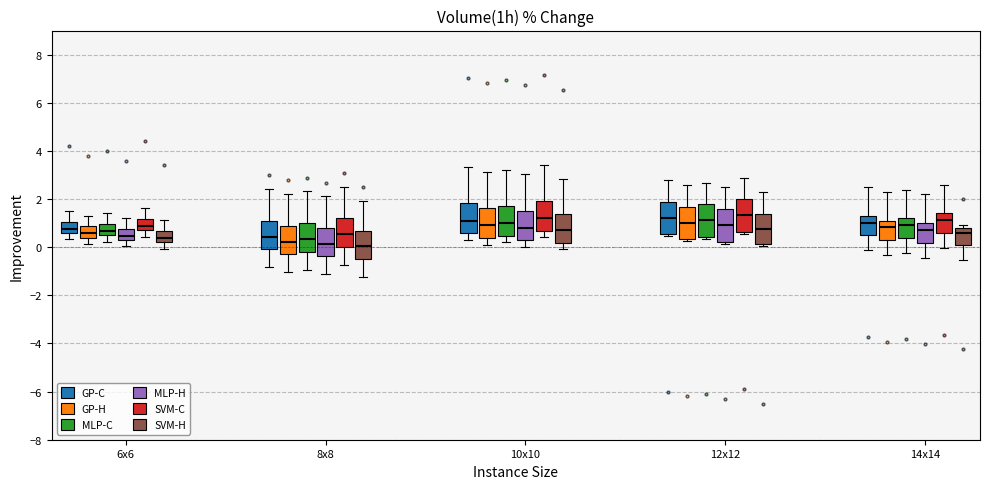

Reading left to right, read every box against the y-axis: the position of its median line, the range the box covers, and the ends of its whiskers. The values are not printed on the chart, so give them approximately, as read against the axis.

6x6 (GP-C): median 0.8, box 0.6 to 1.0, whiskers 0.4 to 1.6
6x6 (GP-H): median 0.6, box 0.4 to 0.8, whiskers 0.2 to 1.4
6x6 (MLP-C): median 0.6, box 0.4 to 1.0, whiskers 0.2 to 1.4
6x6 (MLP-H): median 0.4, box 0.2 to 0.8, whiskers 0.0 to 1.2
6x6 (SVM-C): median 0.8, box 0.6 to 1.2, whiskers 0.4 to 1.6
6x6 (SVM-H): median 0.4, box 0.2 to 0.6, whiskers 0.0 to 1.2
8x8 (GP-C): median 0.4, box 0.0 to 1.0, whiskers -0.8 to 2.4
8x8 (GP-H): median 0.2, box -0.2 to 0.8, whiskers -1.0 to 2.2
8x8 (MLP-C): median 0.4, box -0.2 to 1.0, whiskers -1.0 to 2.4
8x8 (MLP-H): median 0.2, box -0.4 to 0.8, whiskers -1.2 to 2.2
8x8 (SVM-C): median 0.6, box 0.0 to 1.2, whiskers -0.8 to 2.6
8x8 (SVM-H): median 0.0, box -0.4 to 0.6, whiskers -1.2 to 2.0
10x10 (GP-C): median 1.2, box 0.6 to 1.8, whiskers 0.4 to 3.4
10x10 (GP-H): median 1.0, box 0.4 to 1.6, whiskers 0.2 to 3.2
10x10 (MLP-C): median 1.0, box 0.4 to 1.8, whiskers 0.2 to 3.2
10x10 (MLP-H): median 0.8, box 0.2 to 1.6, whiskers 0.0 to 3.0
10x10 (SVM-C): median 1.2, box 0.6 to 2.0, whiskers 0.4 to 3.4
10x10 (SVM-H): median 0.8, box 0.2 to 1.4, whiskers 0.0 to 2.8
12x12 (GP-C): median 1.2, box 0.6 to 1.8, whiskers 0.4 to 2.8
12x12 (GP-H): median 1.0, box 0.4 to 1.6, whiskers 0.2 to 2.6
12x12 (MLP-C): median 1.2, box 0.4 to 1.8, whiskers 0.4 (just below the box's lower edge) to 2.6
12x12 (MLP-H): median 1.0, box 0.2 to 1.6, whiskers 0.2 (just below the box's lower edge) to 2.4
12x12 (SVM-C): median 1.4, box 0.6 to 2.0, whiskers 0.6 (just below the box's lower edge) to 2.8
12x12 (SVM-H): median 0.8, box 0.2 to 1.4, whiskers 0.0 to 2.2
14x14 (GP-C): median 1.0, box 0.4 to 1.4, whiskers -0.2 to 2.4
14x14 (GP-H): median 0.8, box 0.2 to 1.2, whiskers -0.4 to 2.2
14x14 (MLP-C): median 1.0, box 0.4 to 1.2, whiskers -0.2 to 2.4
14x14 (MLP-H): median 0.8, box 0.2 to 1.0, whiskers -0.4 to 2.2
14x14 (SVM-C): median 1.2, box 0.6 to 1.4, whiskers 0.0 to 2.6
14x14 (SVM-H): median 0.6, box 0.0 to 0.8, whiskers -0.6 to 1.0